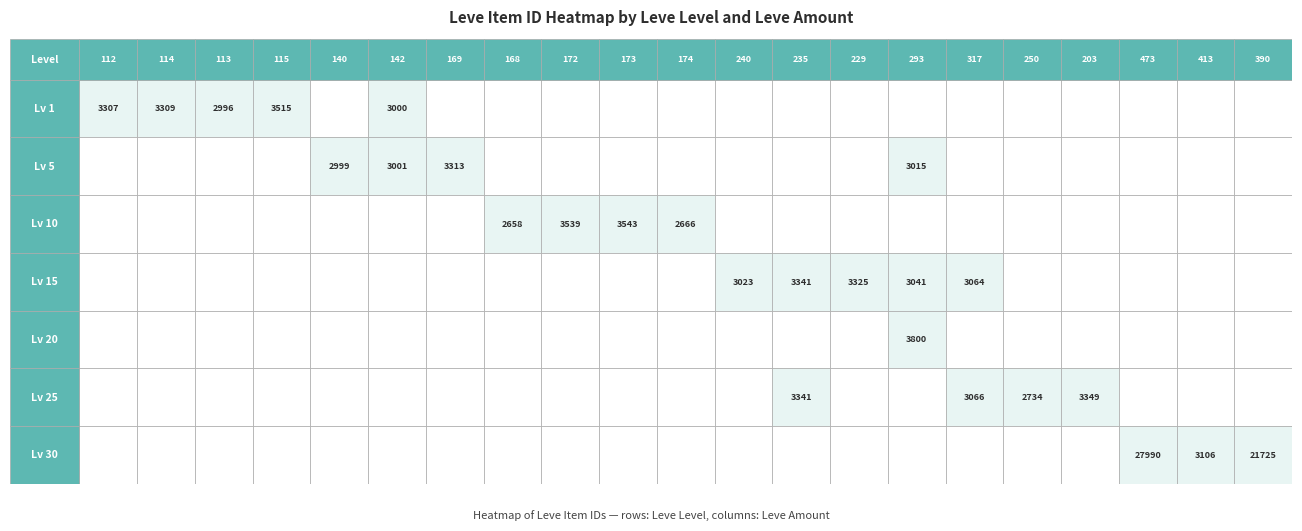

Is it true that 1 equals 0 at 8?

True